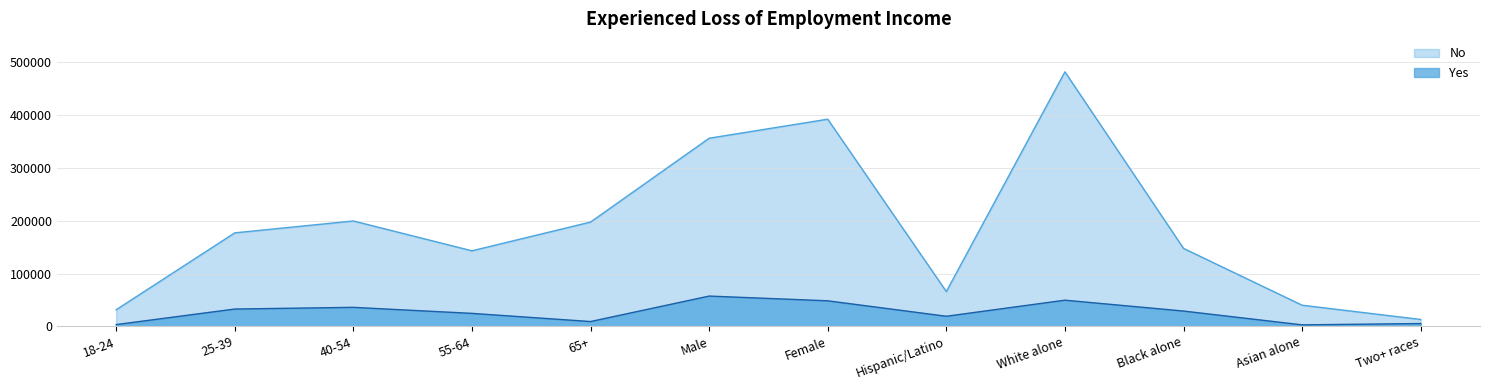

True or false: Yes and No cross at least once.

False